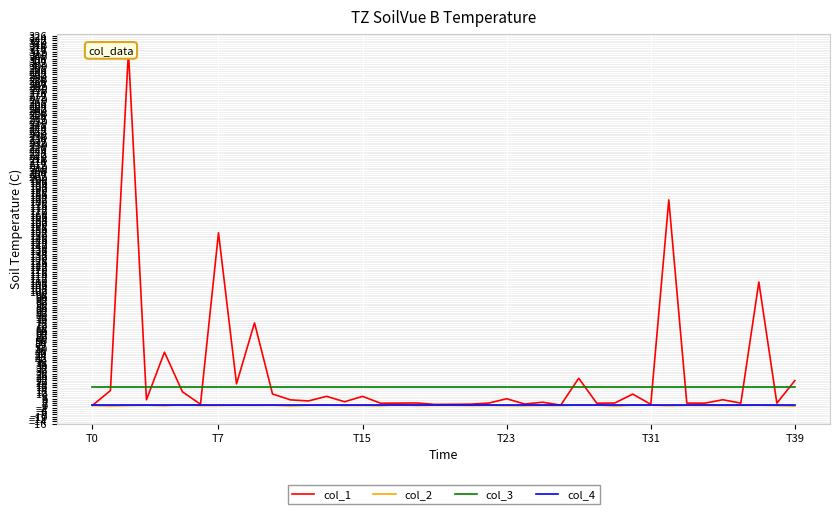

True or false: col_1 has more than 0 interior local peaks.

True